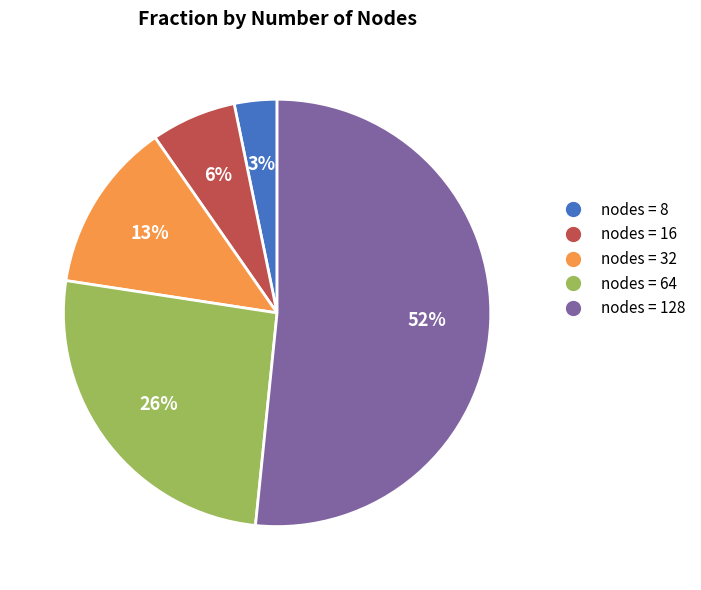

Which slice is the smallest?

nodes = 8